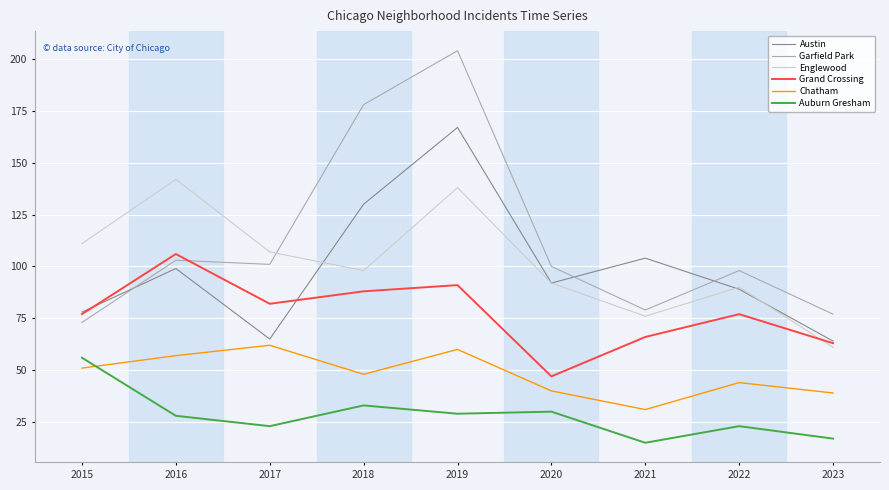

How many distinct data groups are displayed?

6